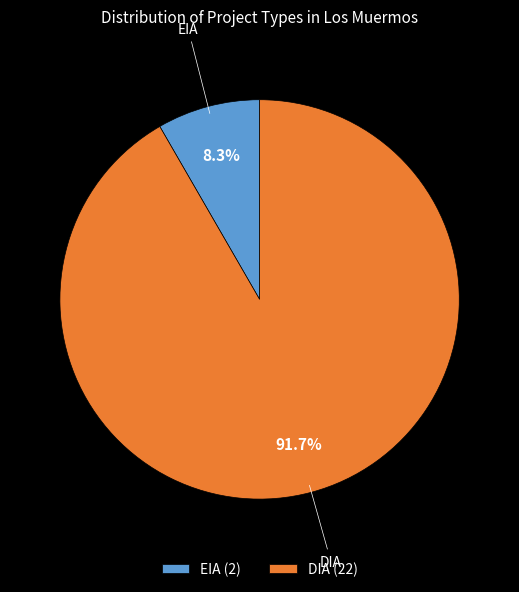

What percentage is the EIA slice, to the nearest percent?

8%